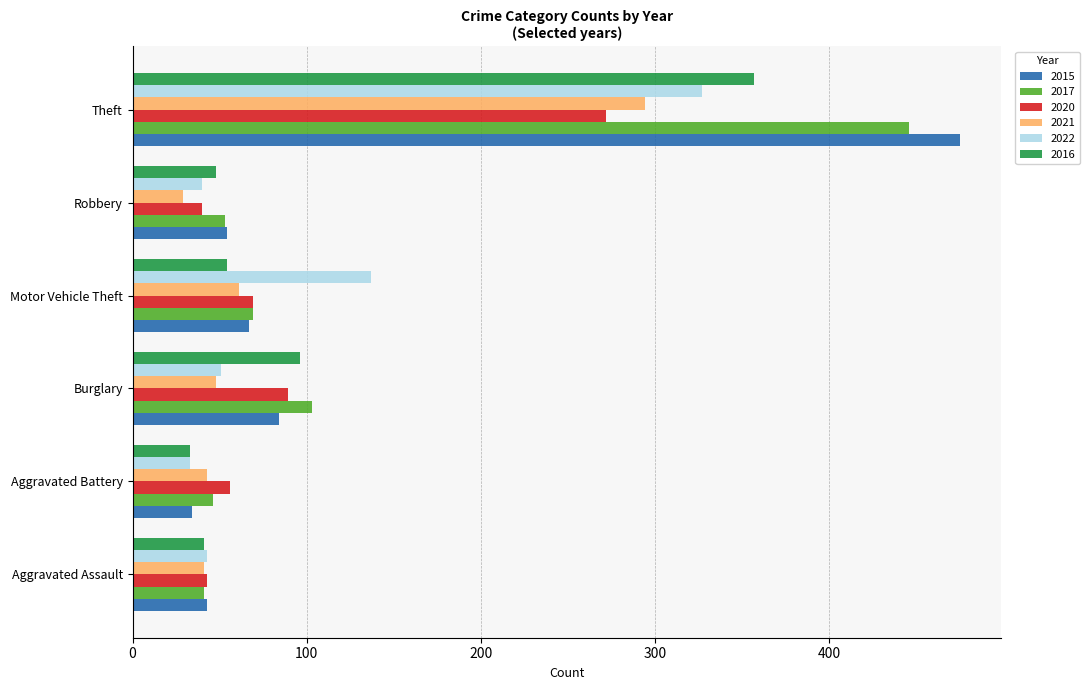

What is the difference between the maximum and minimum values in the 2020 series?

232